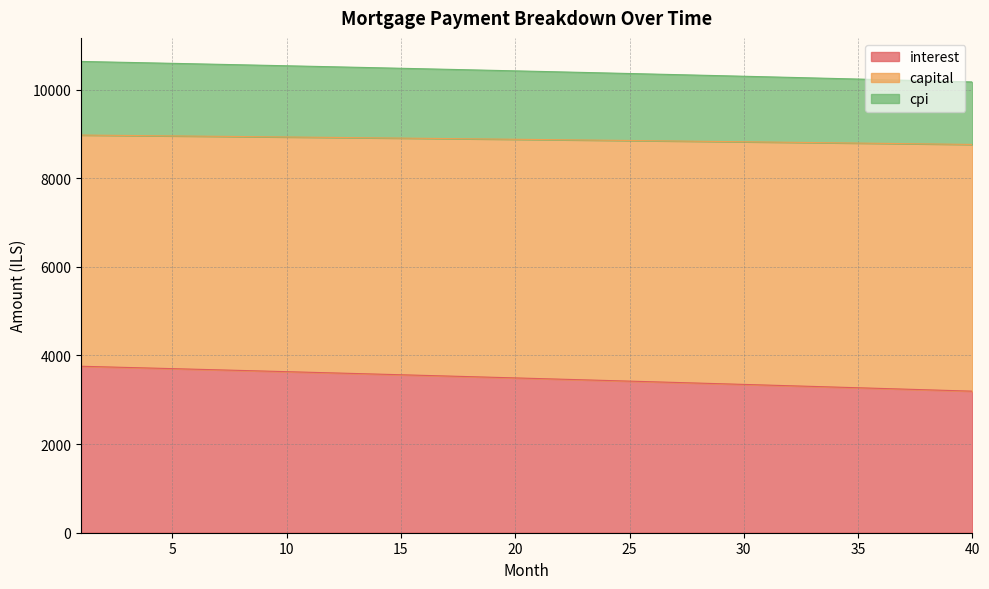

True or false: cpi and capital cross at least once.

False